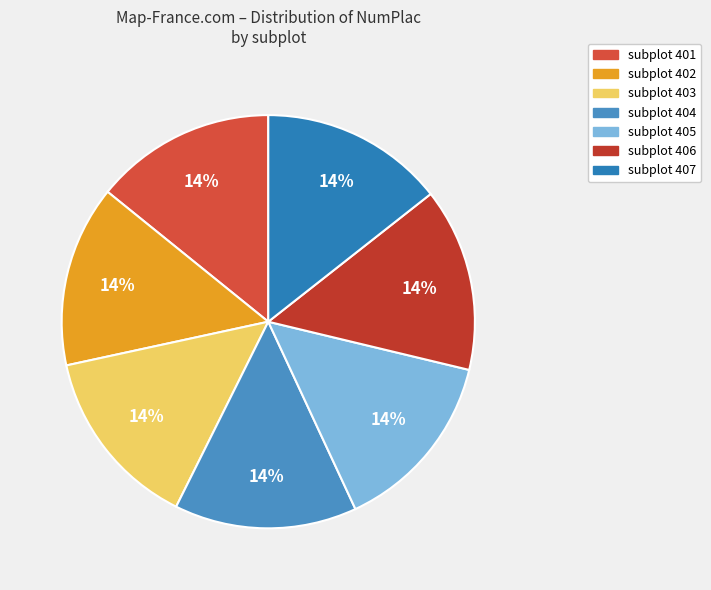

How many slices are in this pie chart?

7